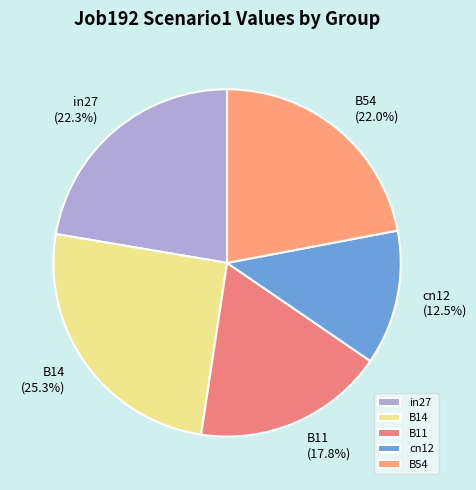

What portion of the pie excludes B11?

82.2%